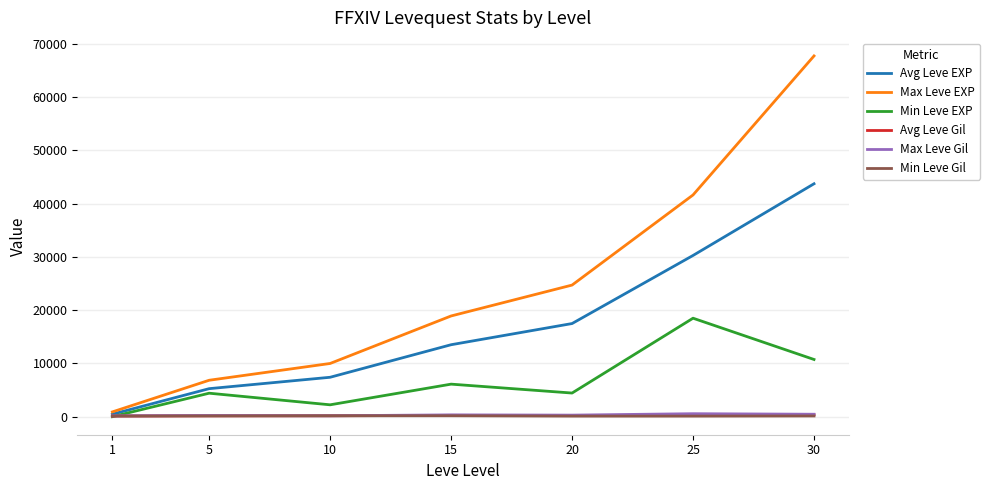

Which series has the widest spread of values?

Max Leve EXP